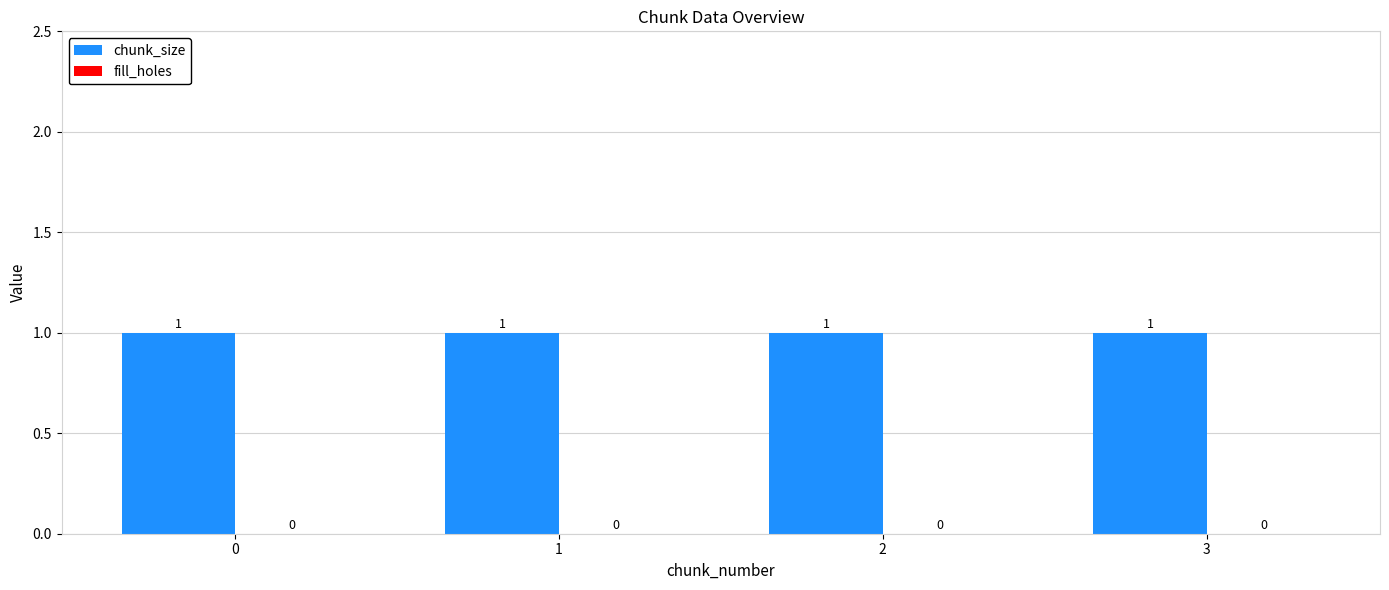

What is the value of the chunk_size bar at the 1st from the left?

1